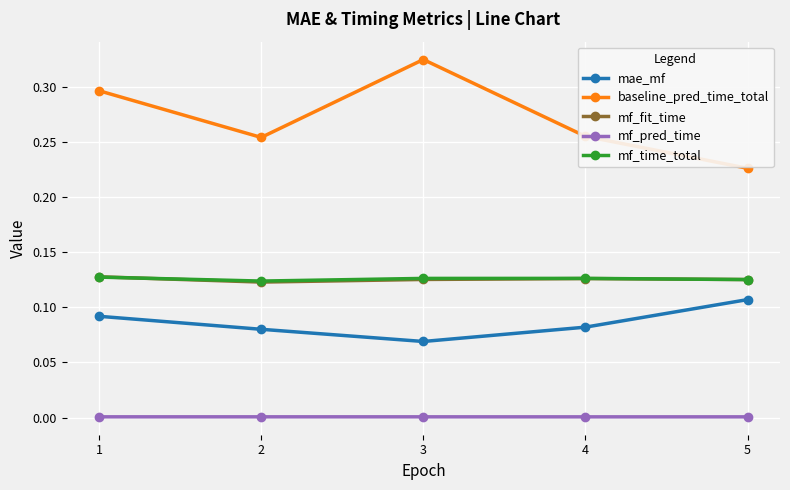

Which series has the widest spread of values?

baseline_pred_time_total